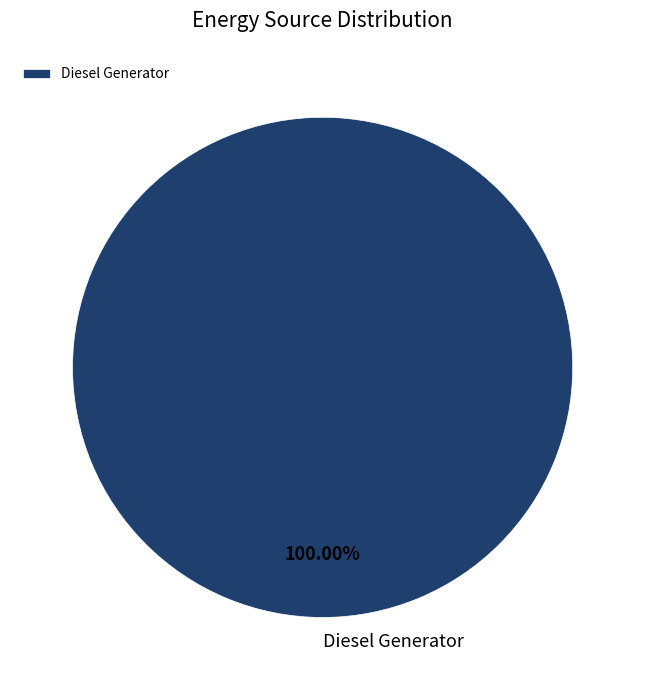

What is the majority slice?

Diesel Generator